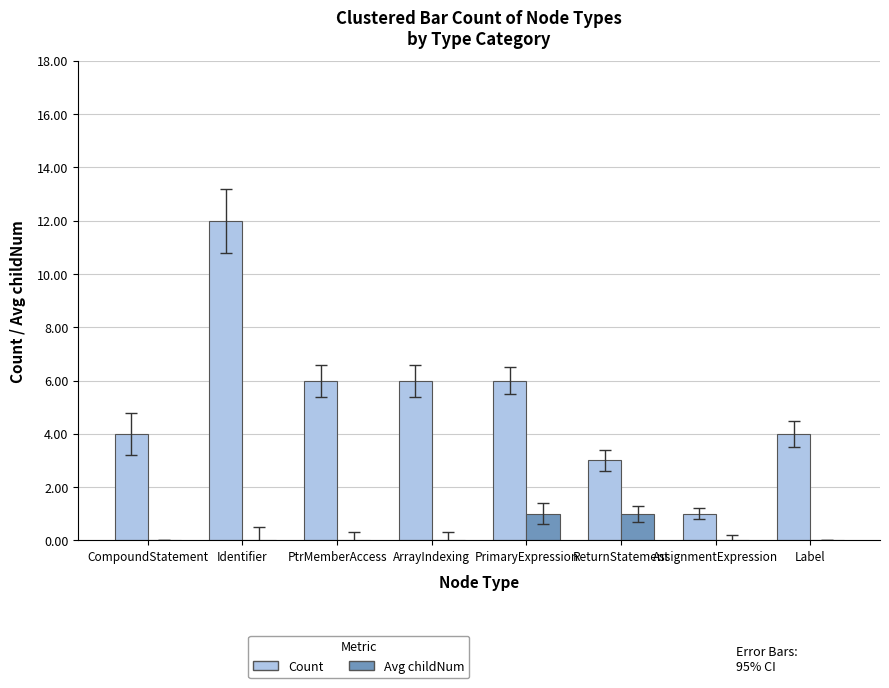

How many categories are shown in the chart?

8